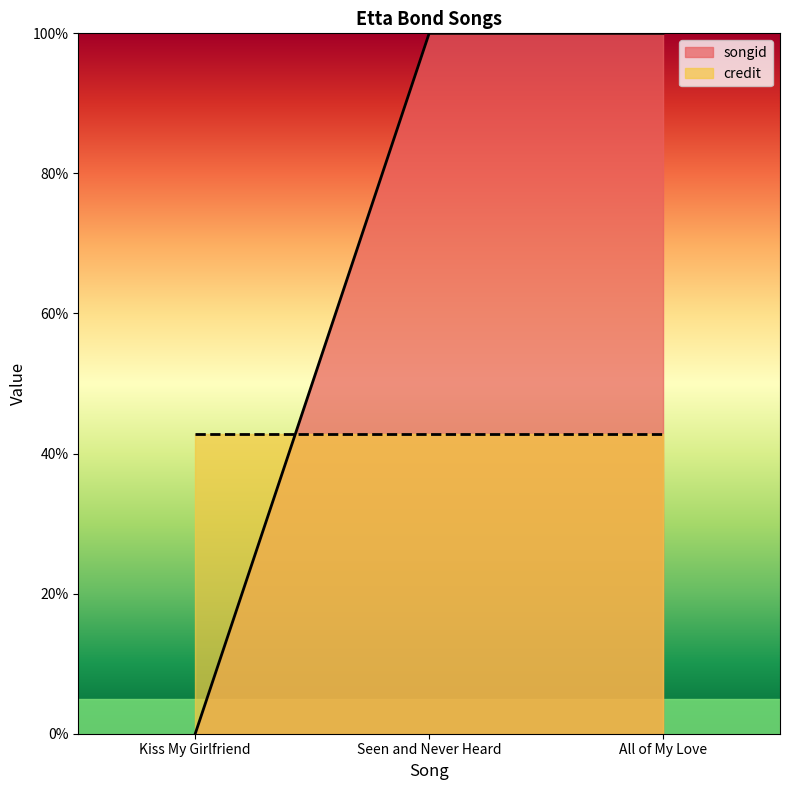

Which series has the largest range (max minus min)?

songid